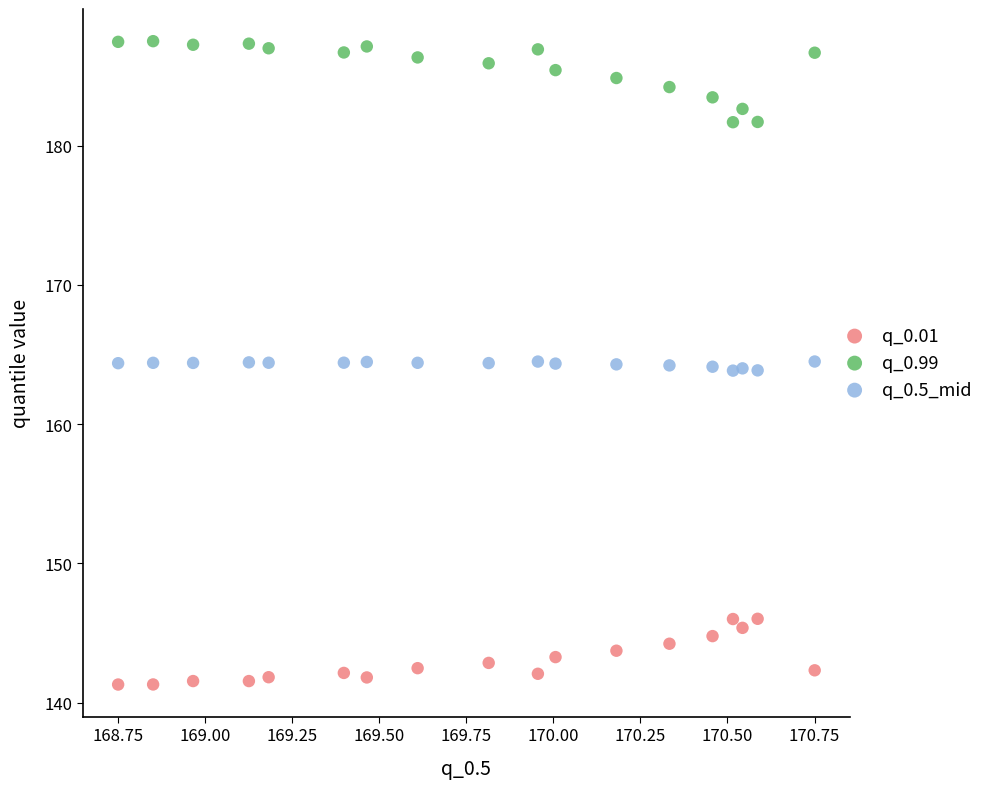

Across all data points, what is the range of X values (max minus min)?

2.0